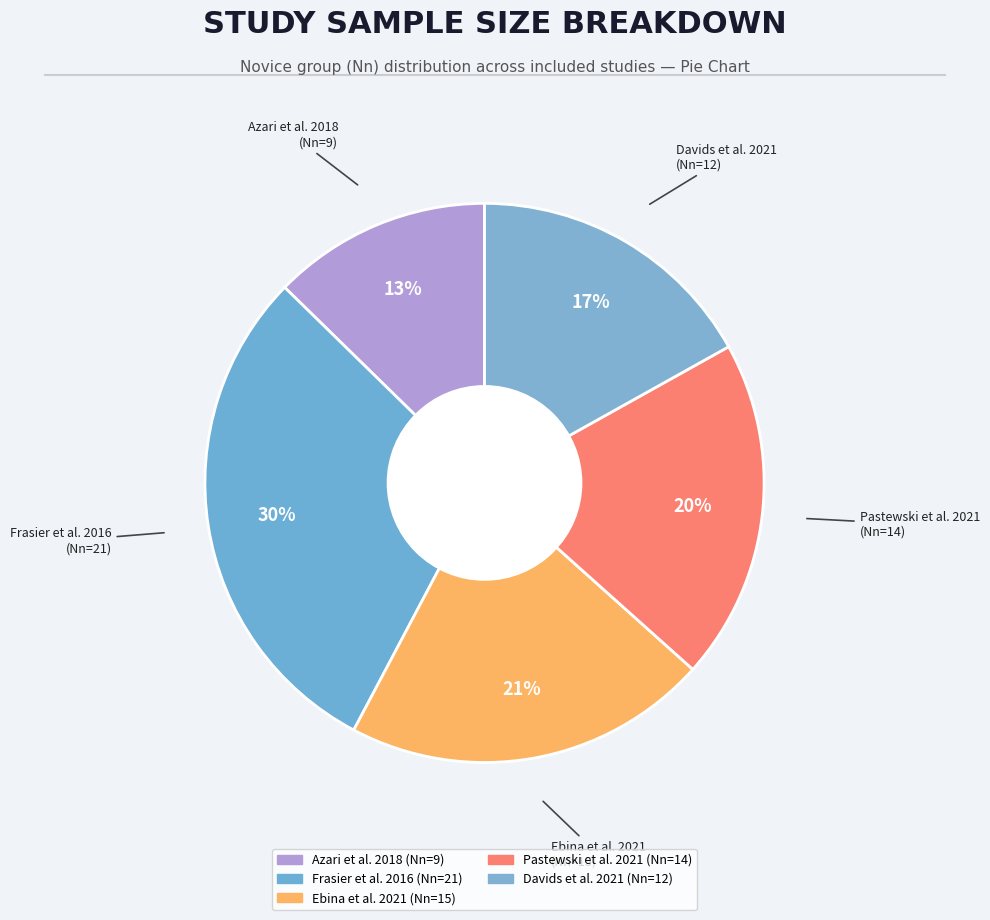

How many segments does this pie chart have?

5